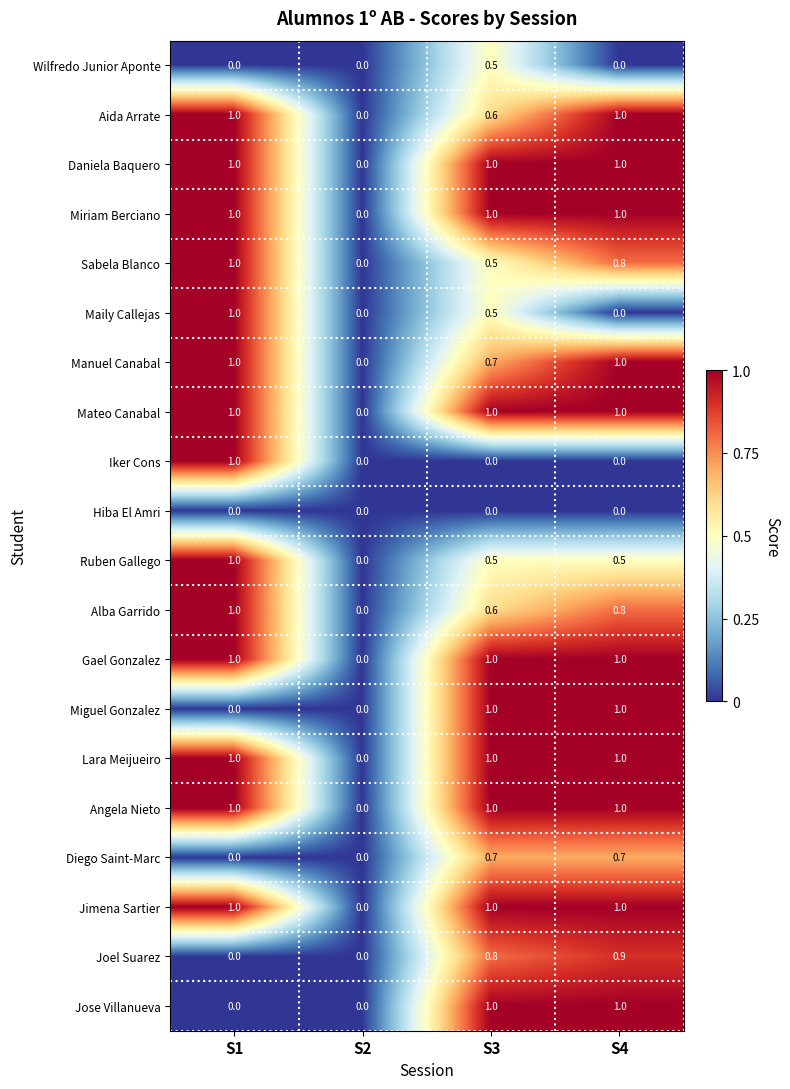

At which category is the sum across all series the highest?

S4